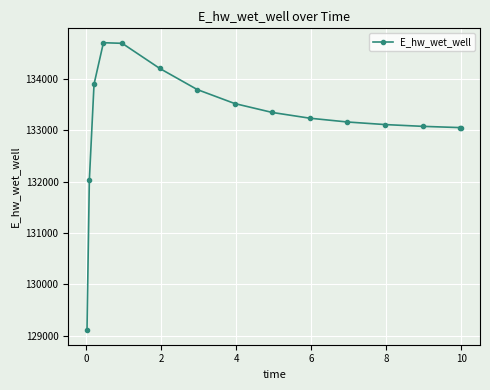

What is the difference between the maximum and minimum values?

5609.8